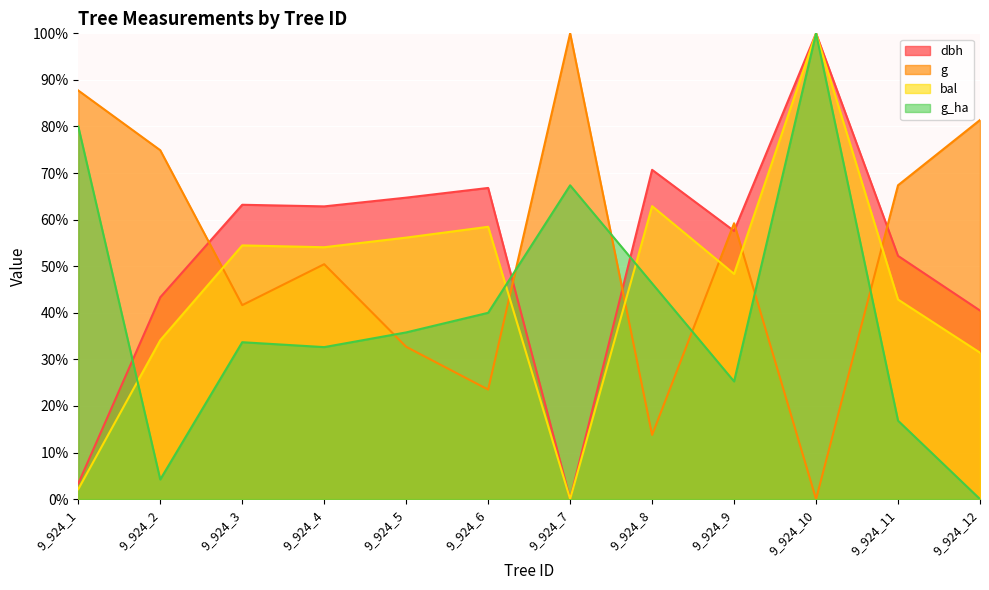

How many positive values does the g_ha series have?

11